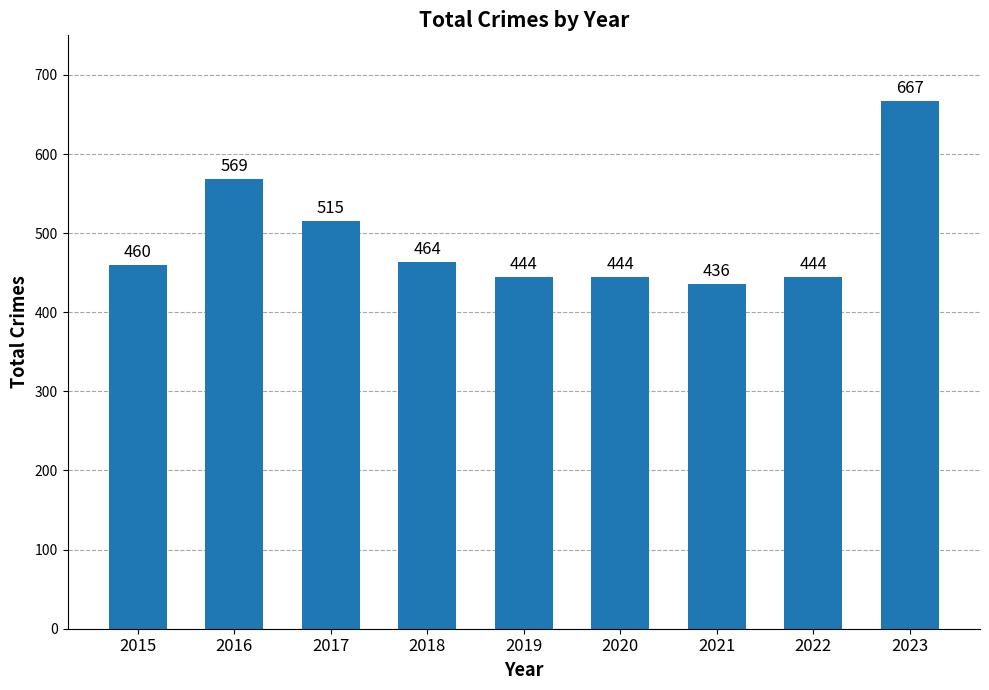

What is the average value?

494